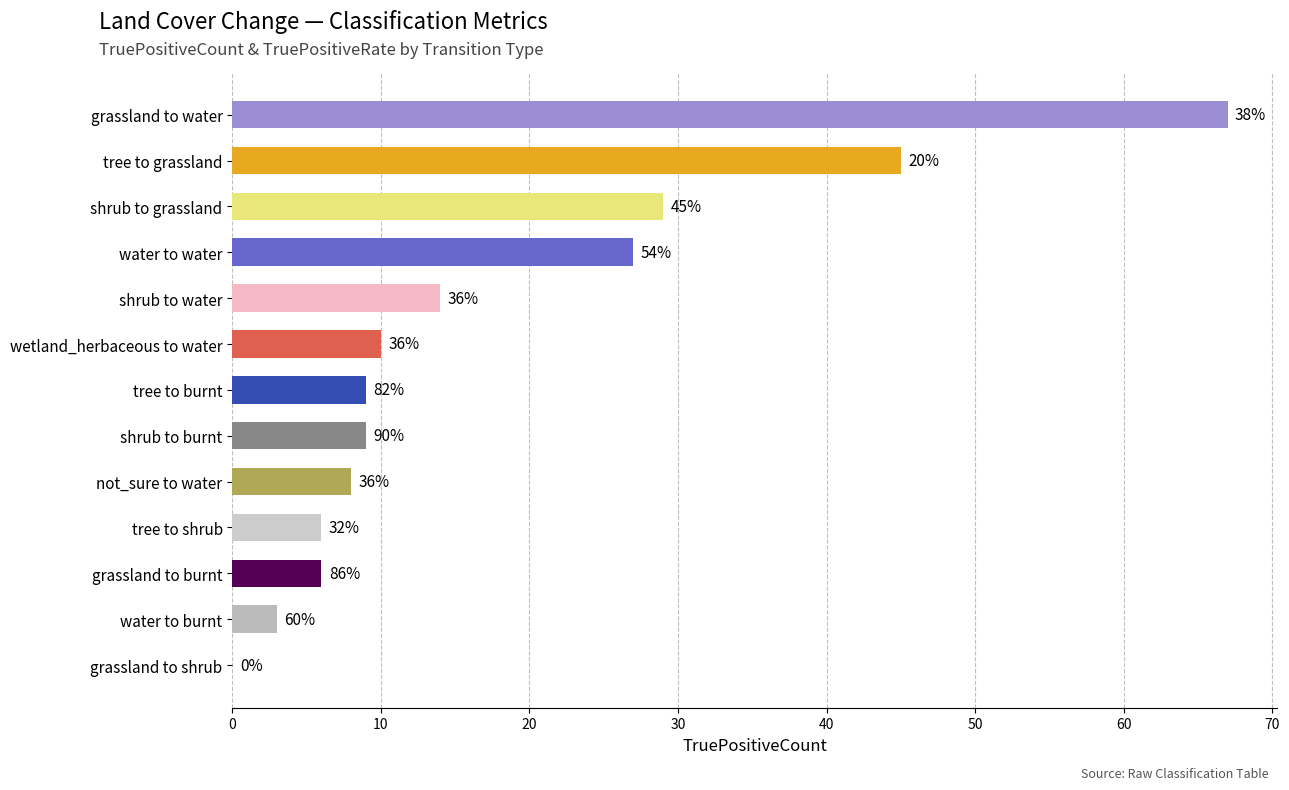

Are the bars horizontal?

Yes